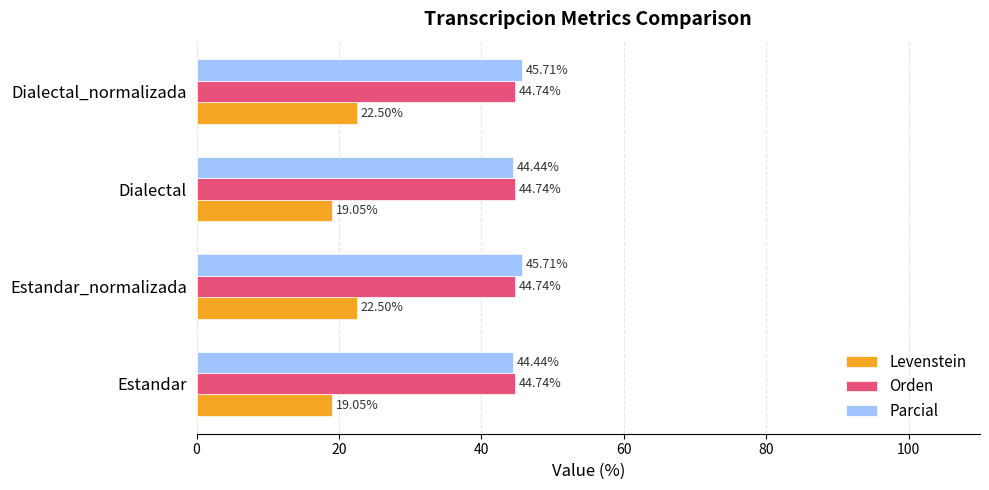

At how many categories does at least one series exceed 22?

4